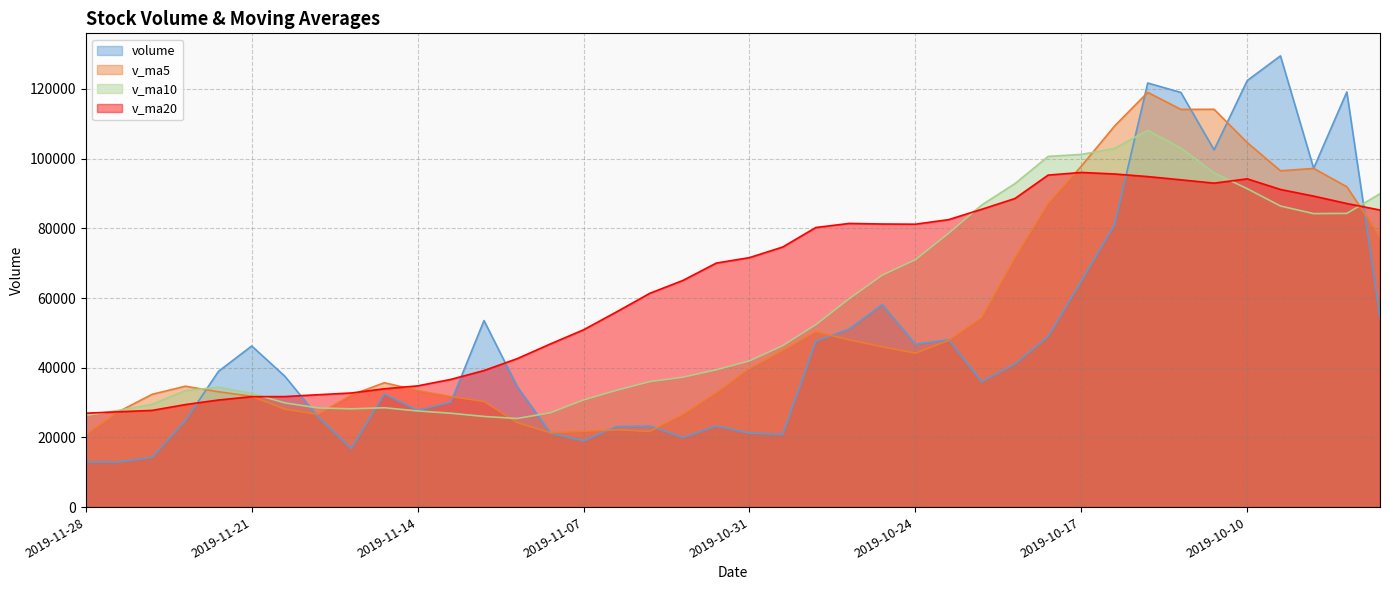

True or false: v_ma10 has more than 1 interior local peaks.

True